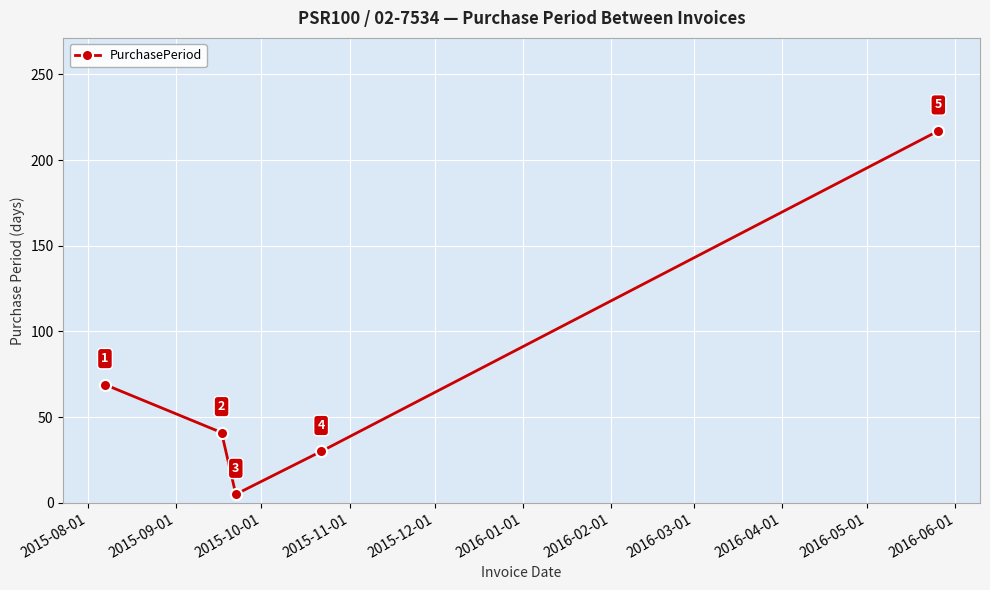

What is the greatest value displayed?

217